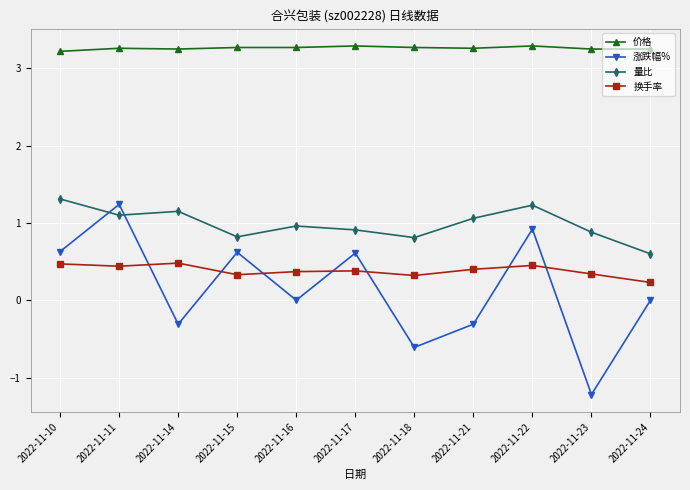

What is the difference between the maximum and minimum values in the 量比 series?

0.7